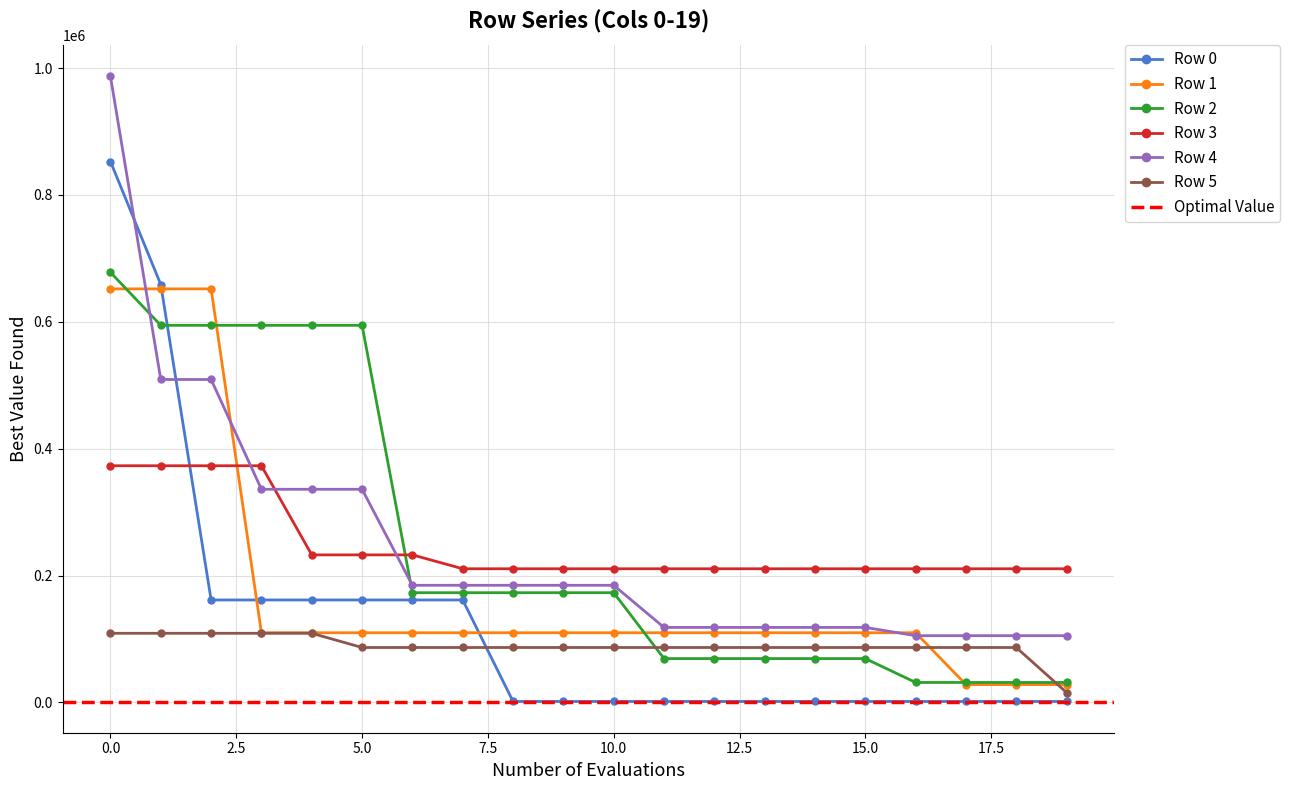

How many values in the Row 5 series are below 86577?

1